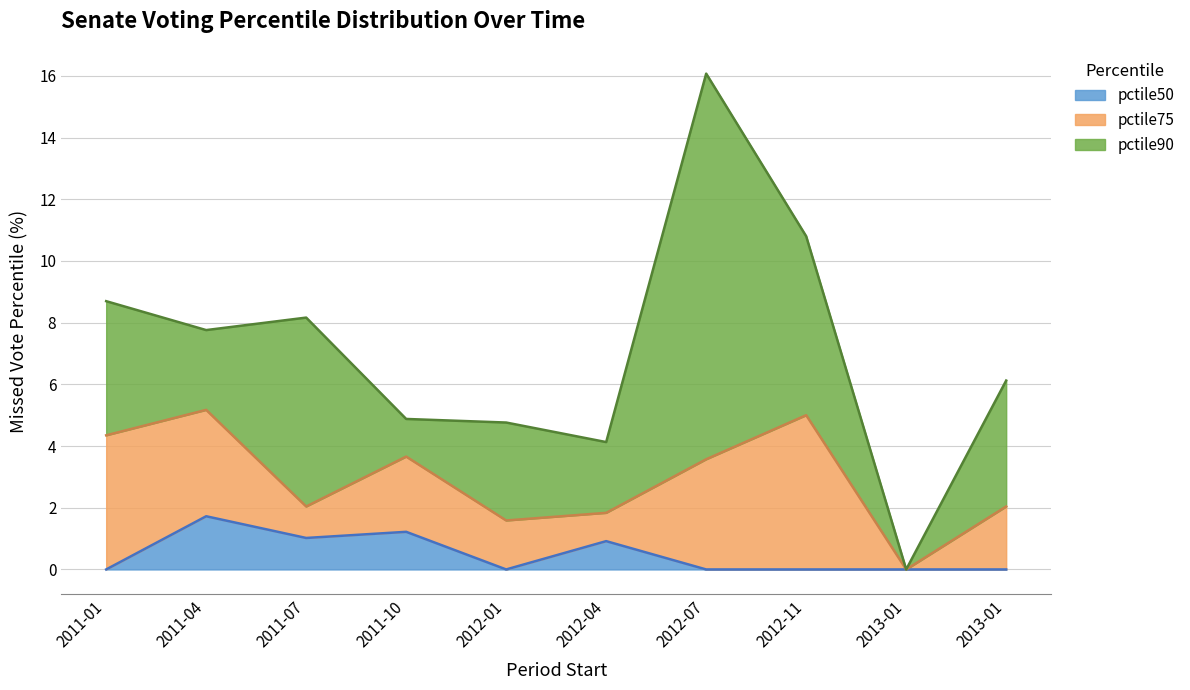

Between 2012-04 and 2013-01, which series saw the biggest shift?

pctile90